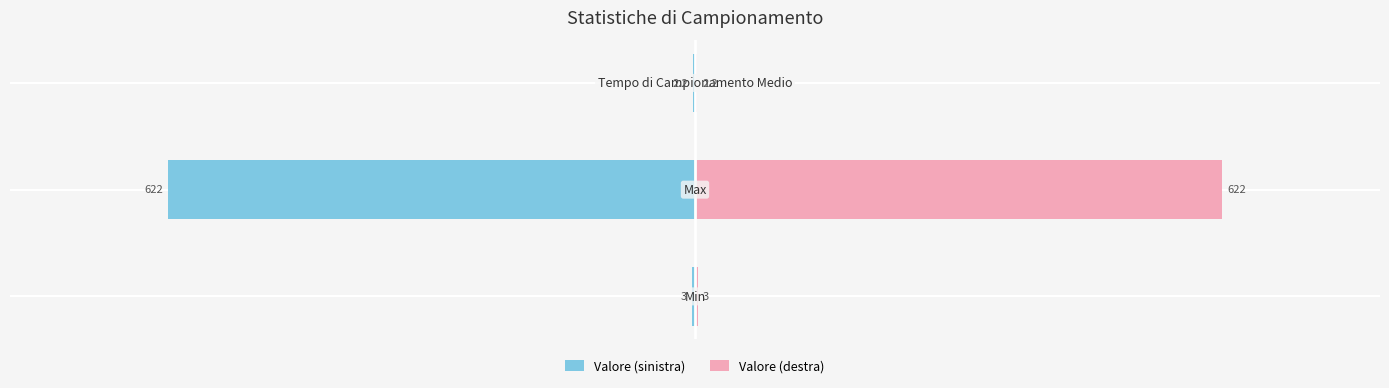

How many data points in Valore (sinistra) are above -3?

1